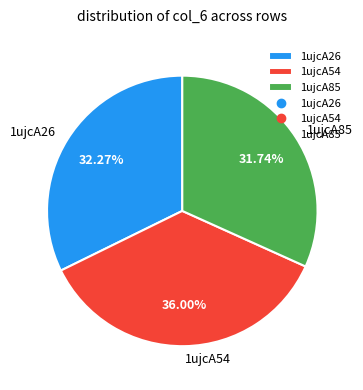

Is there a majority slice in this chart?

No